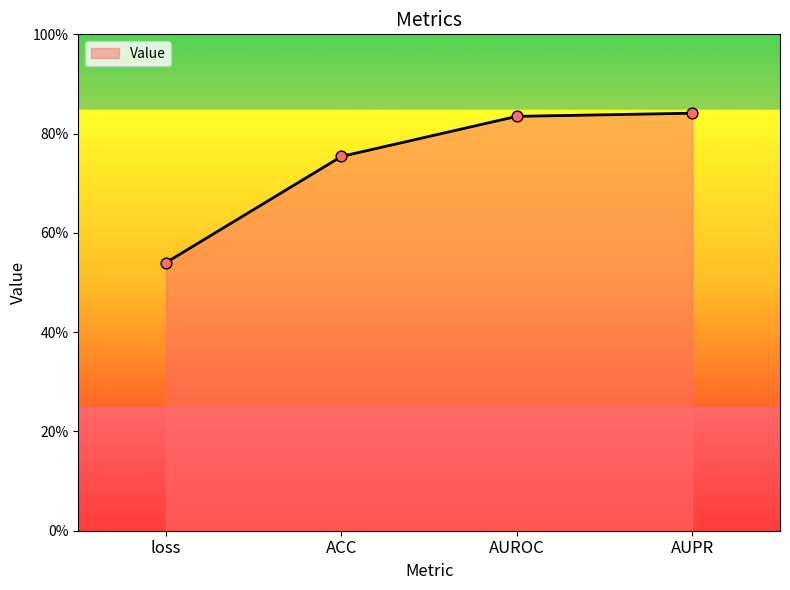

Does the chart have visible grid lines?

No